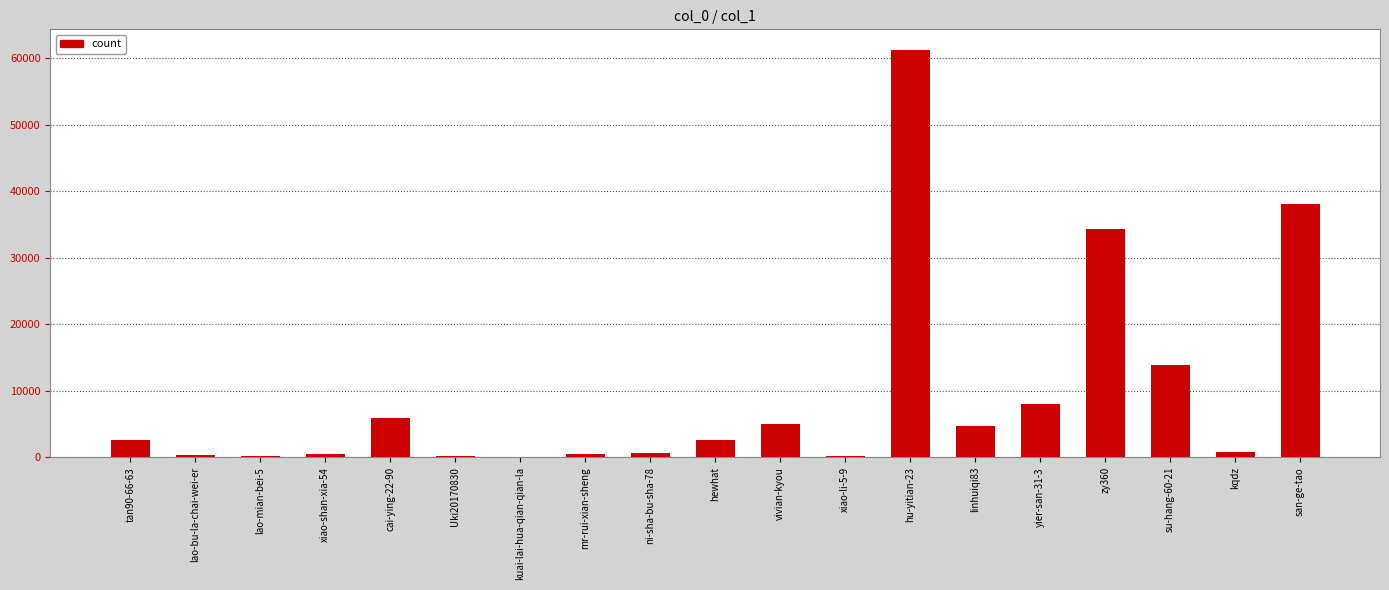

Are the bars horizontal?

No